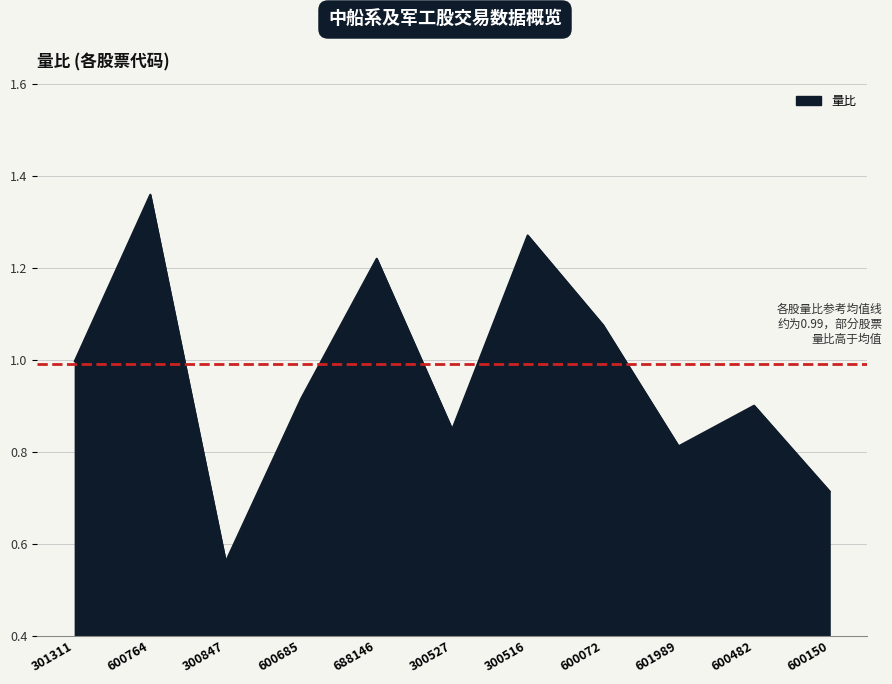

At which category does the chart reach its minimum across all series?

300847